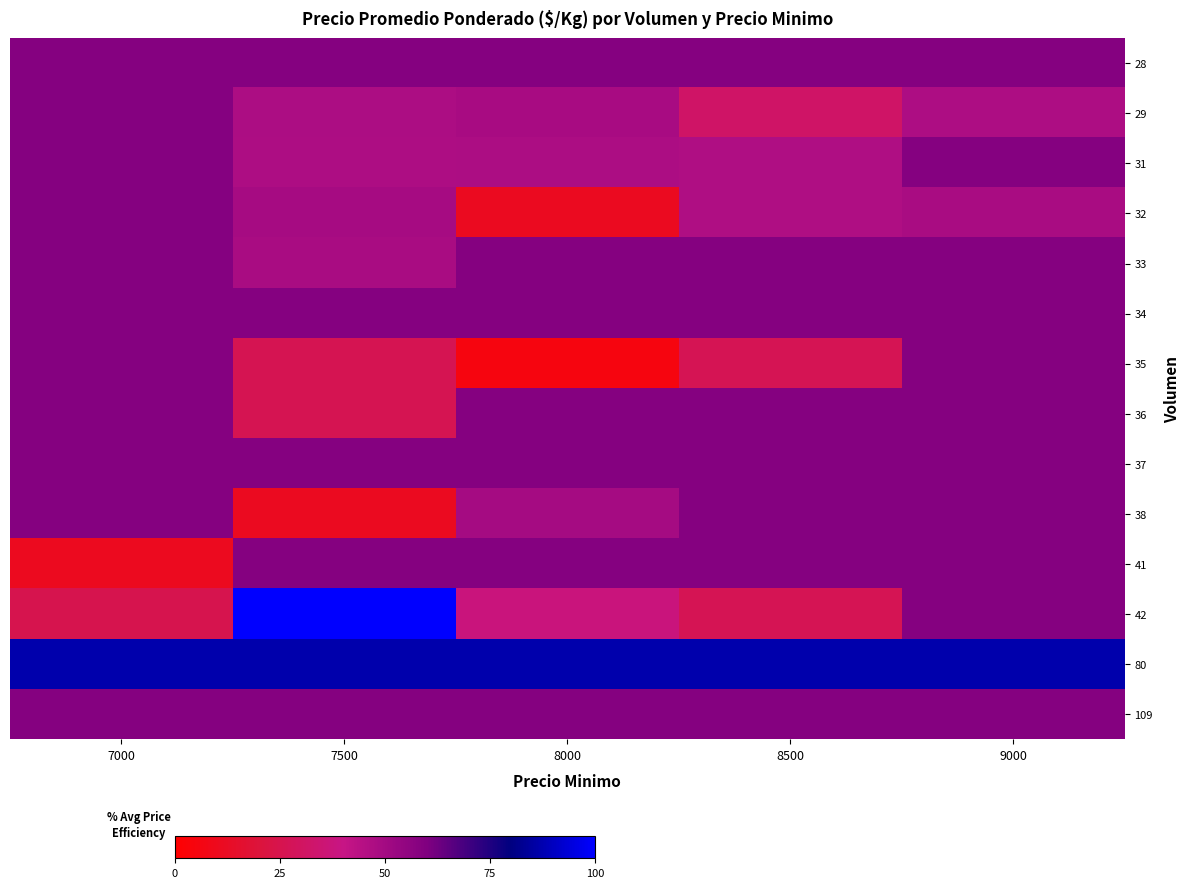

Rank the categories by 28 value from highest to lowest.

7000, 7500, 8000, 8500, 9000